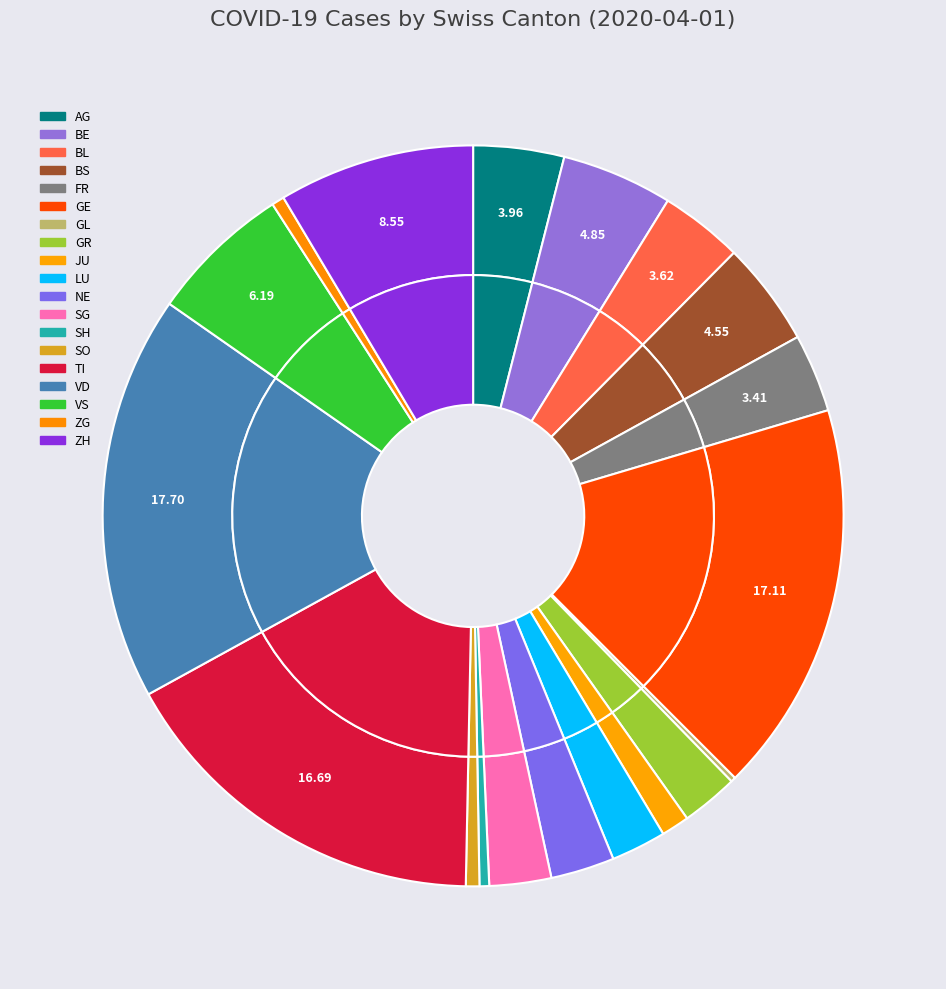

Rank the categories by value from highest to lowest.

VD, GE, TI, ZH, VS, BE, BS, AG, BL, FR, NE, SG, GR, LU, JU, SO, ZG, SH, GL